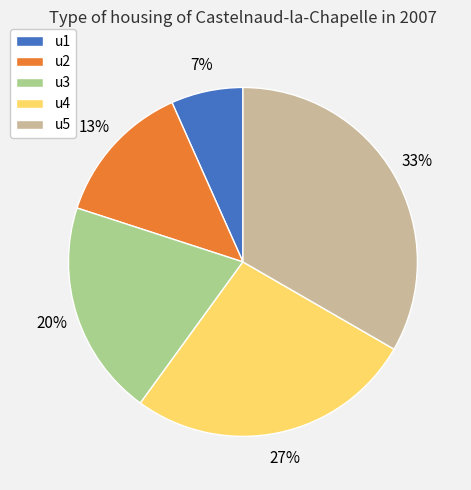

Which category has the smallest portion of the pie?

u1